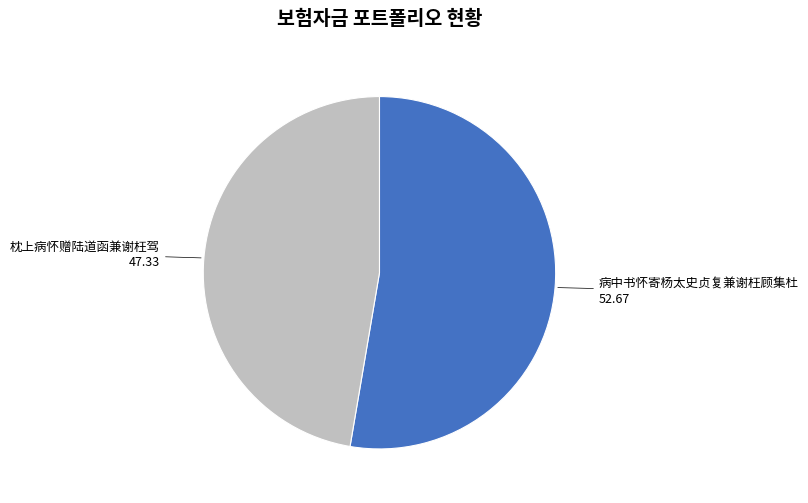

Is there any slice that represents more than half of the pie?

Yes